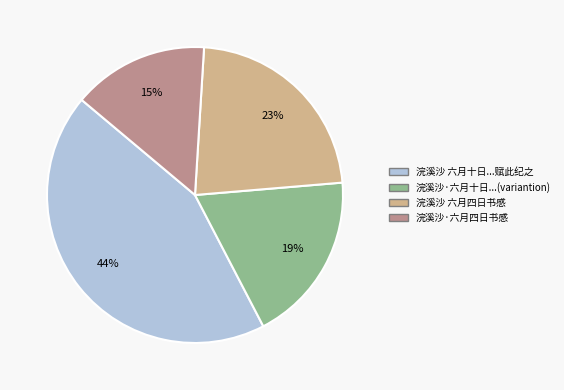

To the nearest percent, what is the difference between the largest and smallest slice percentages?

29%